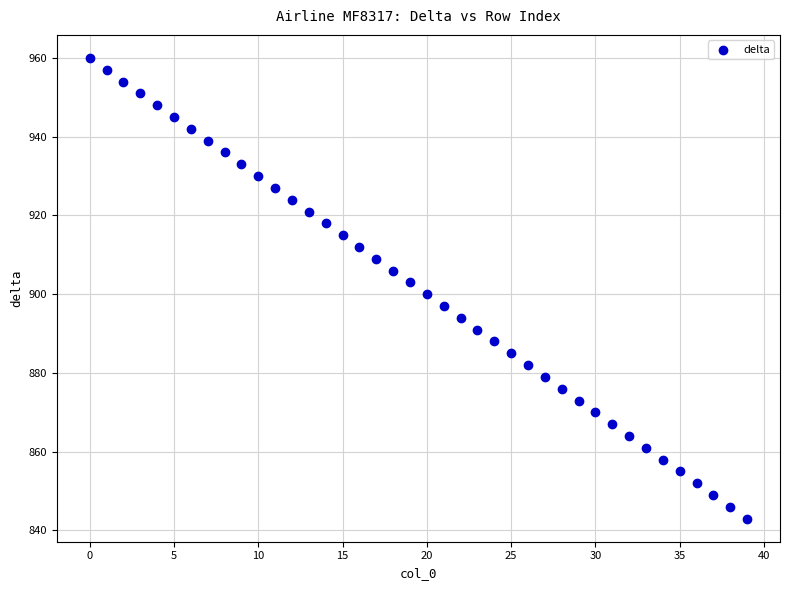

What is the range of Y values (max minus min)?

117